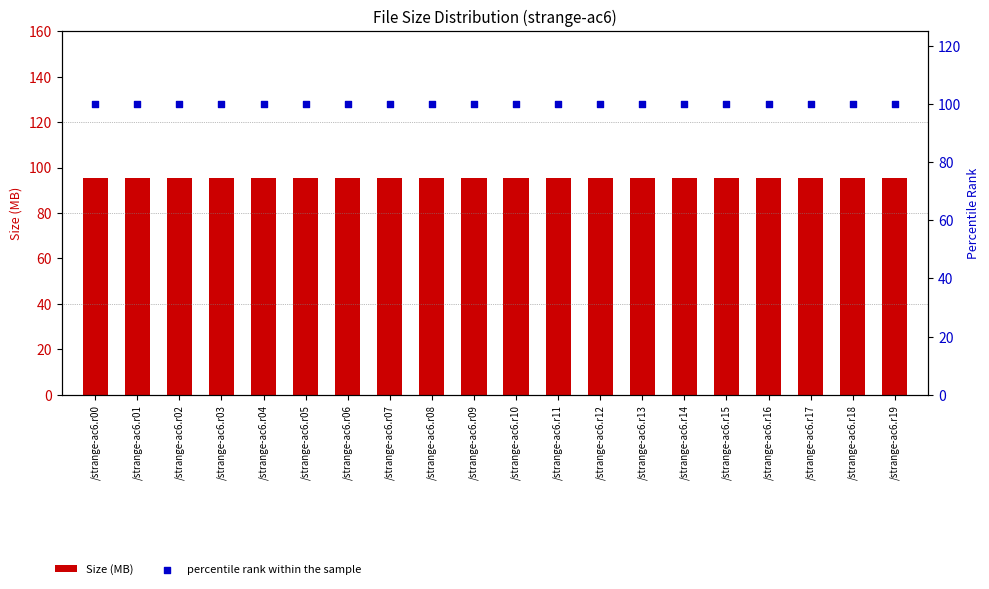

What is the total value across all series at /strange-ac6.r18?

195.4